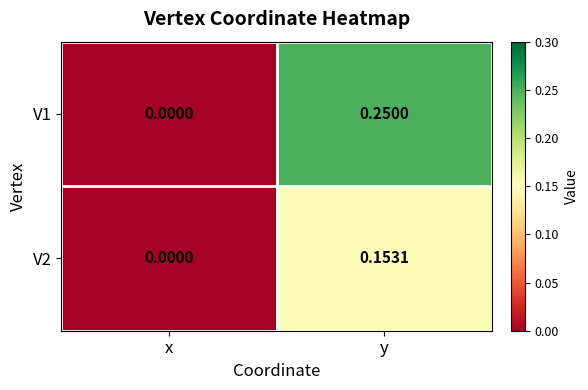

Count the number of categories in the chart.

2